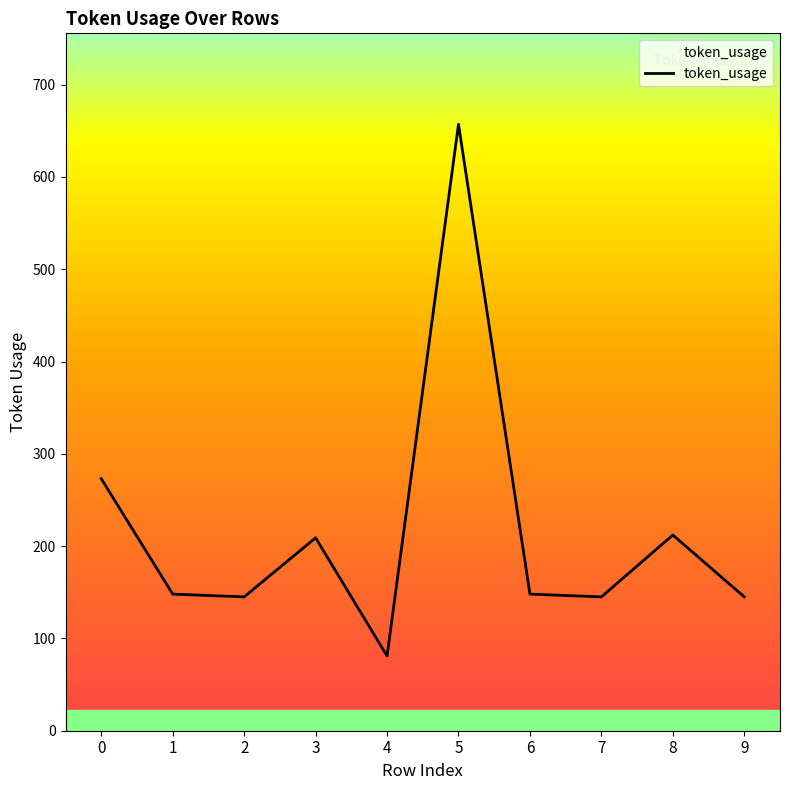

What is the sum of the values at 0 and 4?

354